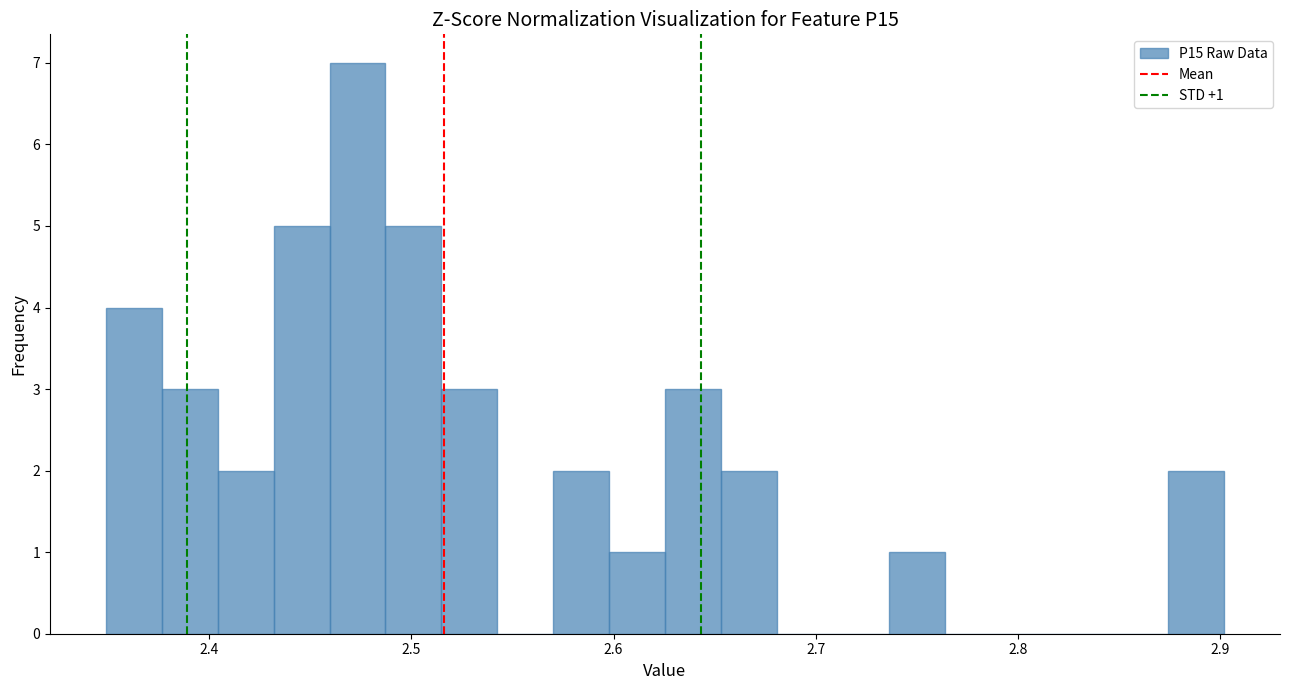

Around what value on the x-axis is the tallest bar? Give the approximate position of its centre, as read against the axis.

2.47